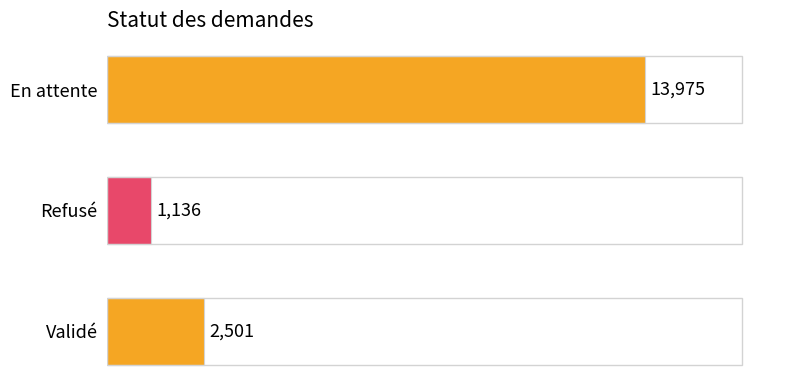

Rank the categories by value from highest to lowest.

En attente, Validé, Refusé